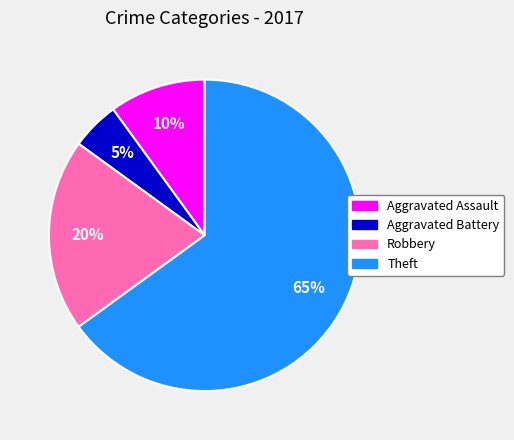

True or false: Robbery accounts for 20% of the total.

True